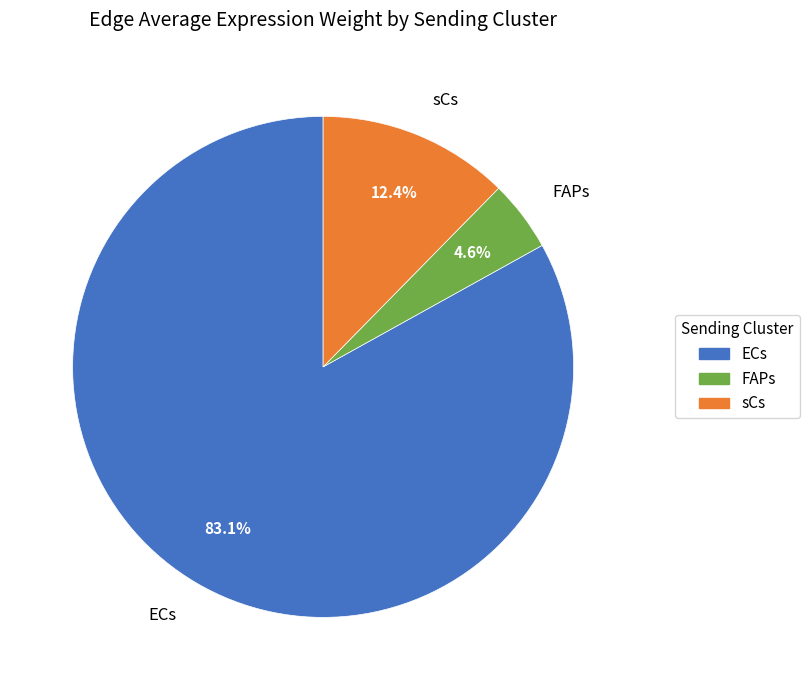

Combined, what portion of the pie is FAPs and ECs?

87.6%